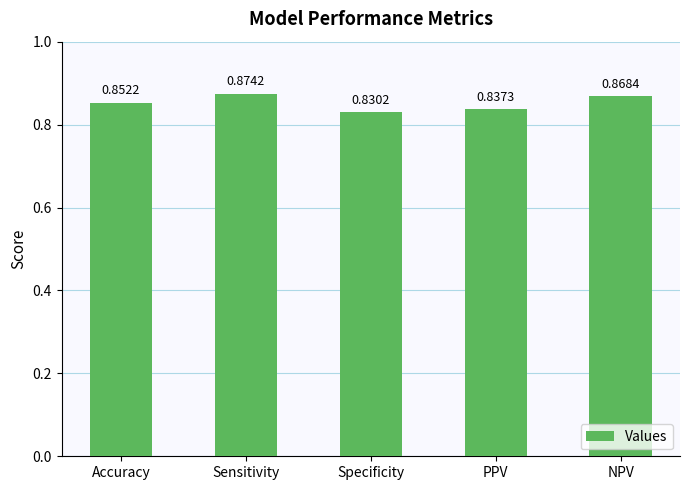

Rank the categories by value from lowest to highest.

Specificity, PPV, Accuracy, NPV, Sensitivity